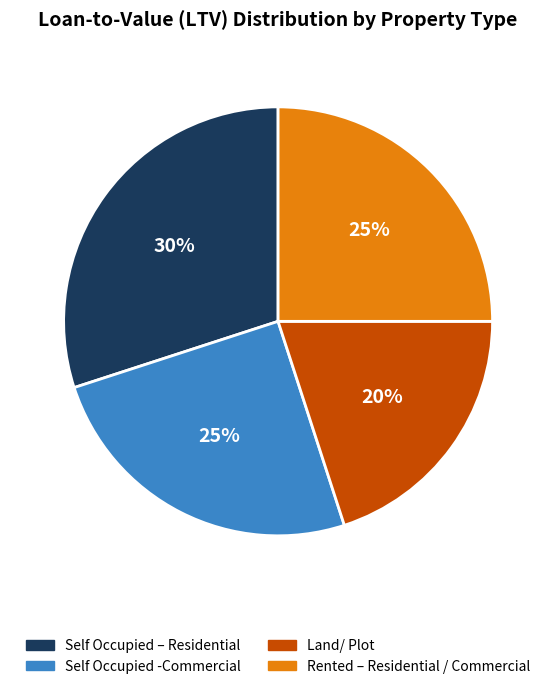

Between Land/ Plot and Rented – Residential / Commercial, which is larger?

Rented – Residential / Commercial